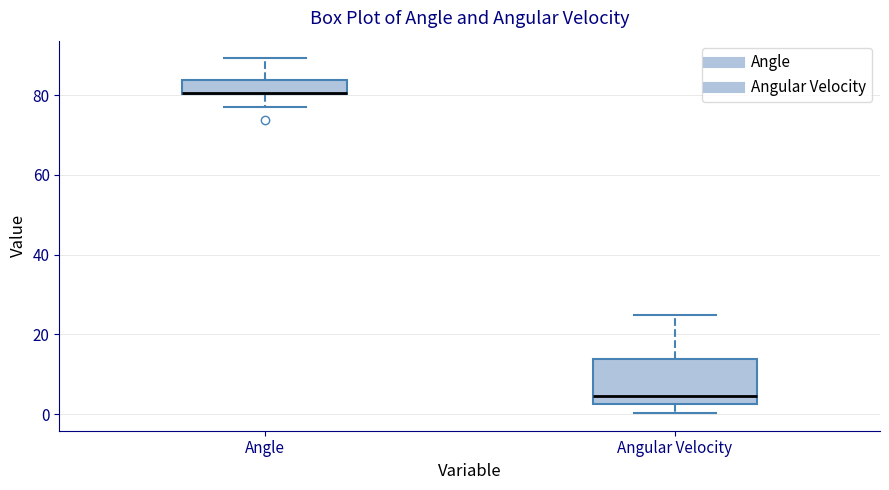

Reading left to right, transcribe this box plot: for each box, give where its median line is, the range the box spans, and where its two whiskers end, as read against the y-axis. The values are not printed on the chart, so give them approximately, as read against the axis.

Angle: median 80 (drawn on the box's lower edge), box 80 to 84, whiskers 78 to 90
Angular Velocity: median 4, box 2 to 14, whiskers 0 to 24